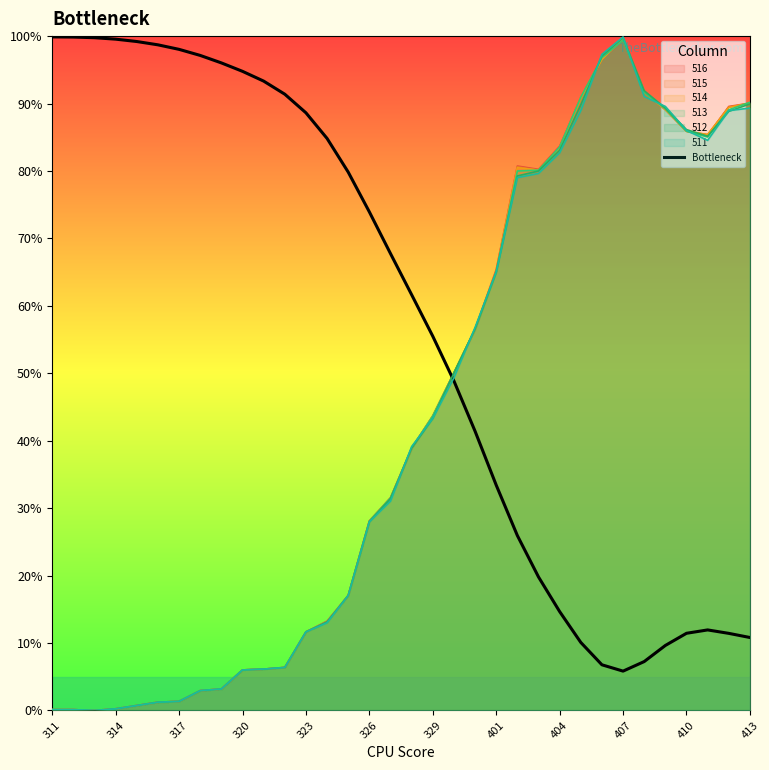

Reading left to right, transcribe all the data shown in this chart.

99.9	99.9	99.8	99.5	99.2	98.7	98.0	97.1	96.0	94.8	93.3	91.4	88.6	84.8	79.8	73.9	67.8	61.6	55.5	48.9	41.4	33.4	25.9	19.8	14.7	10.1	6.8	5.8	7.3	9.6	11.4	11.9	11.4	10.8